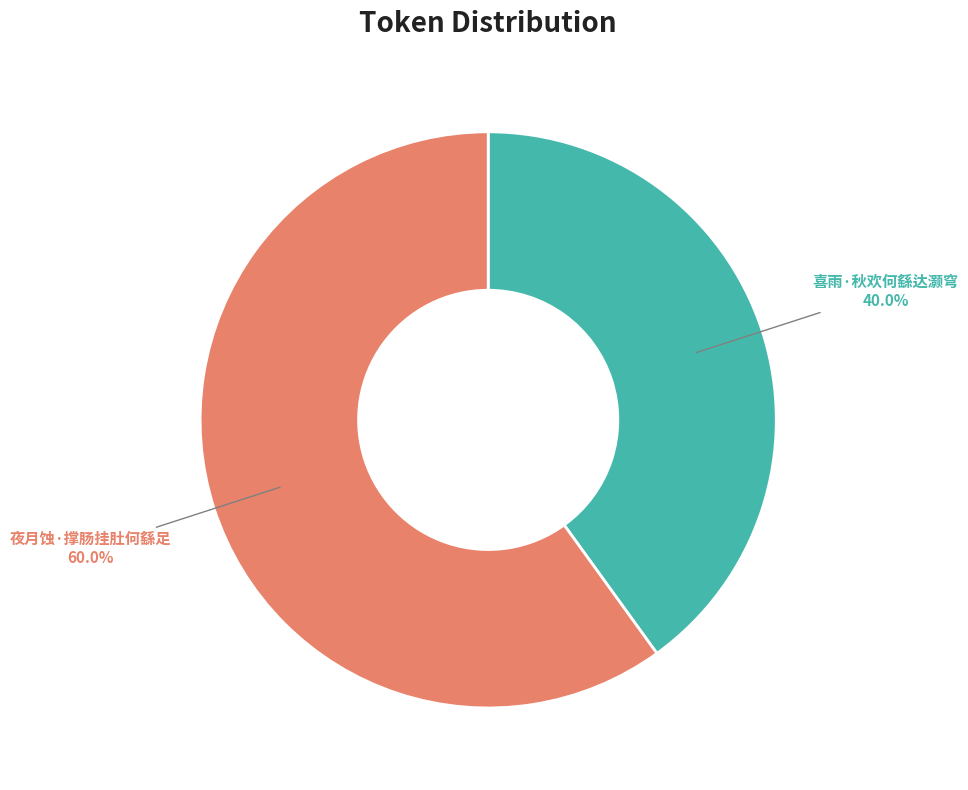

Count the number of slices in the pie.

2